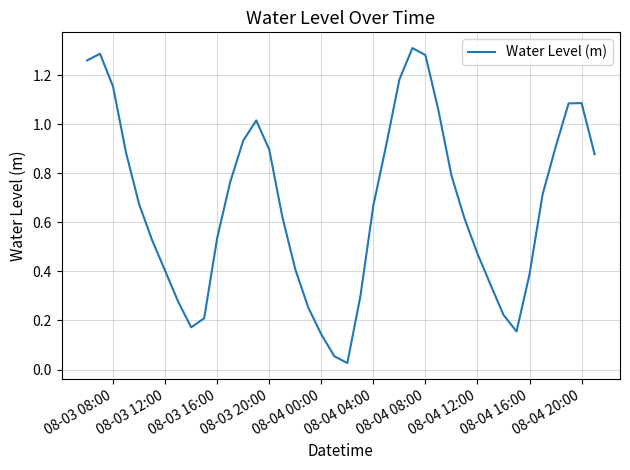

What is the greatest value displayed?

1.3